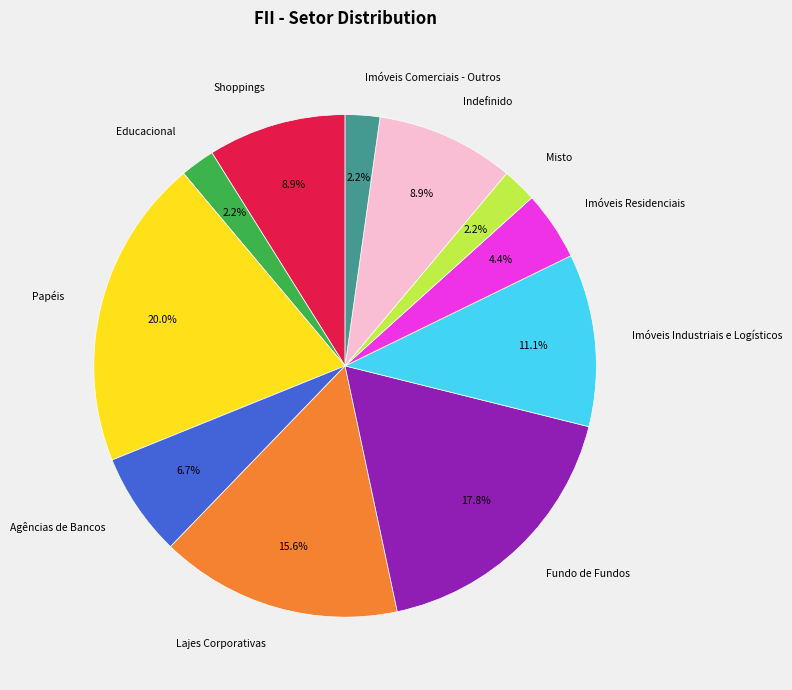

How much of the chart is everything except Imóveis Industriais e Logísticos?

88.9%